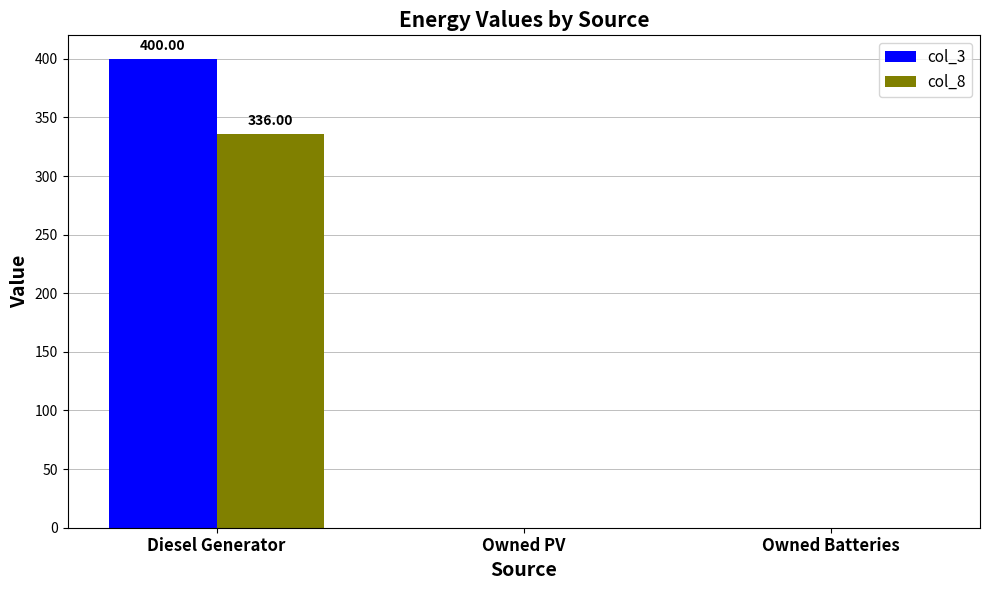

At which label does col_8 reach its peak?

Diesel Generator